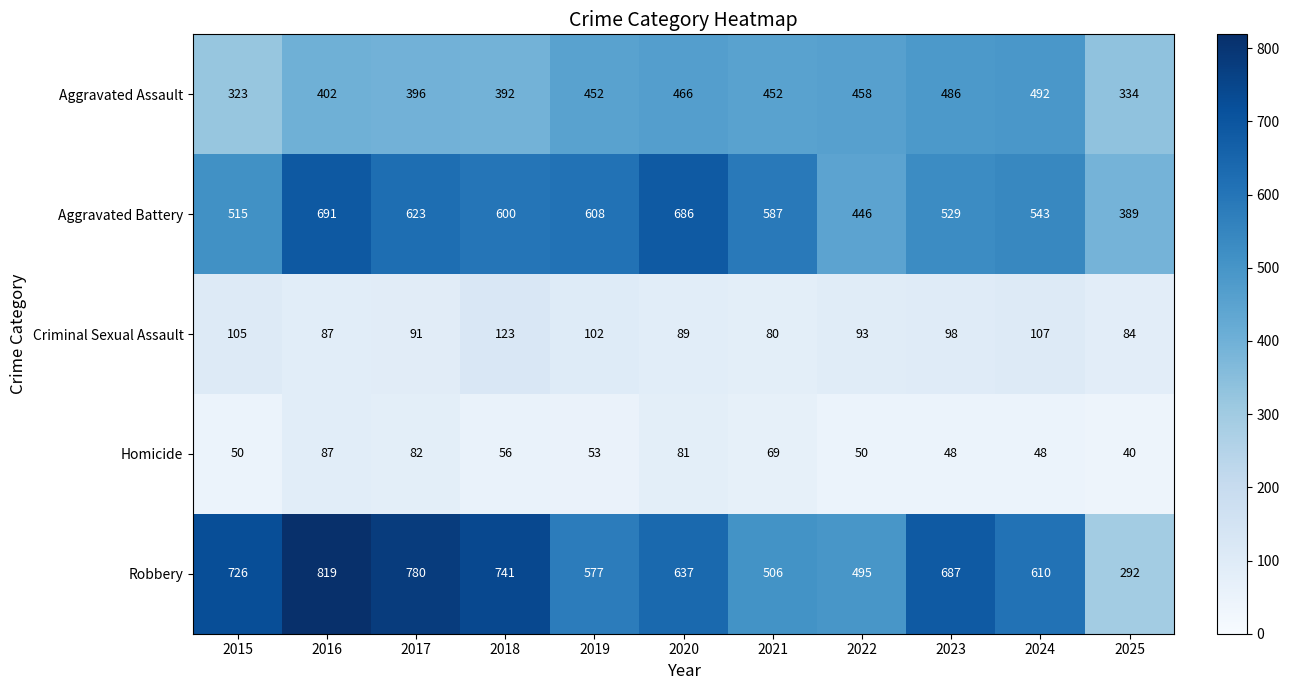

At which label is Homicide closest to 63?

2021